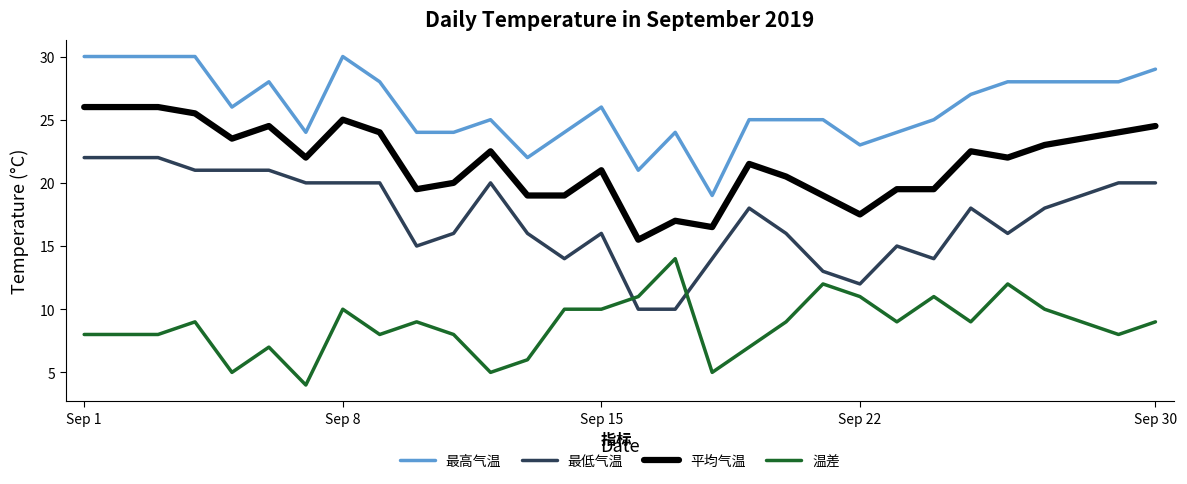

Reading left to right, extract all data points from this chart.

最高气温: 30.0	30.0	30.0	30.0	26.0	28.0	24.0	30.0	28.0	24.0	24.0	25.0	22.0	24.0	26.0	21.0	24.0	19.0	25.0	25.0	25.0	23.0	24.0	25.0	27.0	28.0	28.0	28.0	28.0	29.0
最低气温: 22.0	22.0	22.0	21.0	21.0	21.0	20.0	20.0	20.0	15.0	16.0	20.0	16.0	14.0	16.0	10.0	10.0	14.0	18.0	16.0	13.0	12.0	15.0	14.0	18.0	16.0	18.0	19.0	20.0	20.0
平均气温: 26.0	26.0	26.0	25.5	23.5	24.5	22.0	25.0	24.0	19.5	20.0	22.5	19.0	19.0	21.0	15.5	17.0	16.5	21.5	20.5	19.0	17.5	19.5	19.5	22.5	22.0	23.0	23.5	24.0	24.5
温差: 8.0	8.0	8.0	9.0	5.0	7.0	4.0	10.0	8.0	9.0	8.0	5.0	6.0	10.0	10.0	11.0	14.0	5.0	7.0	9.0	12.0	11.0	9.0	11.0	9.0	12.0	10.0	9.0	8.0	9.0